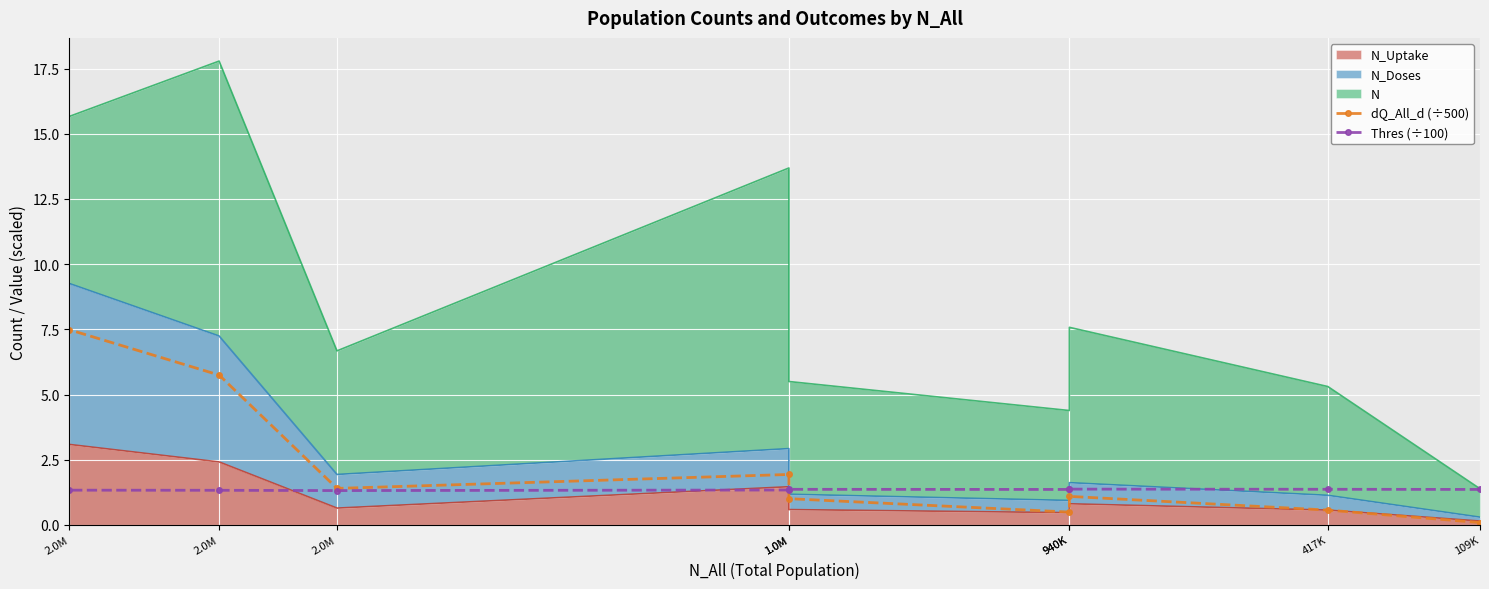

At which category does Thres (÷100) reach its first local valley?

940K